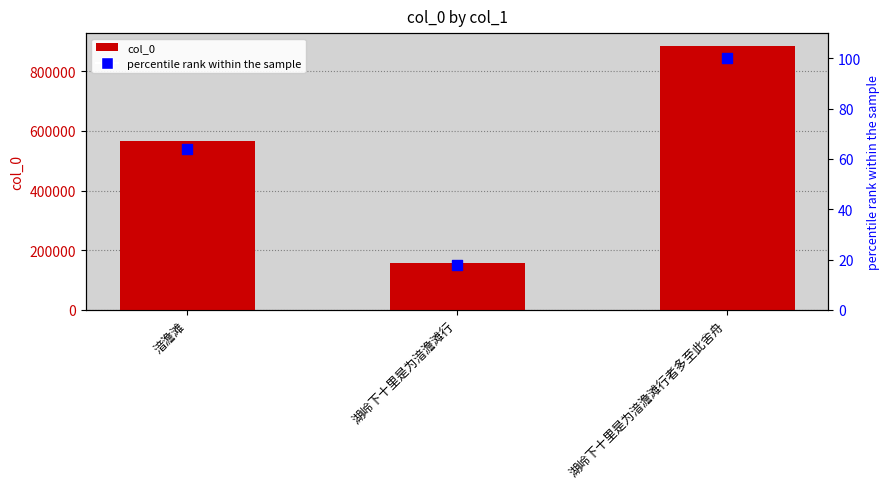

Which series has the widest spread of Y values?

col_0